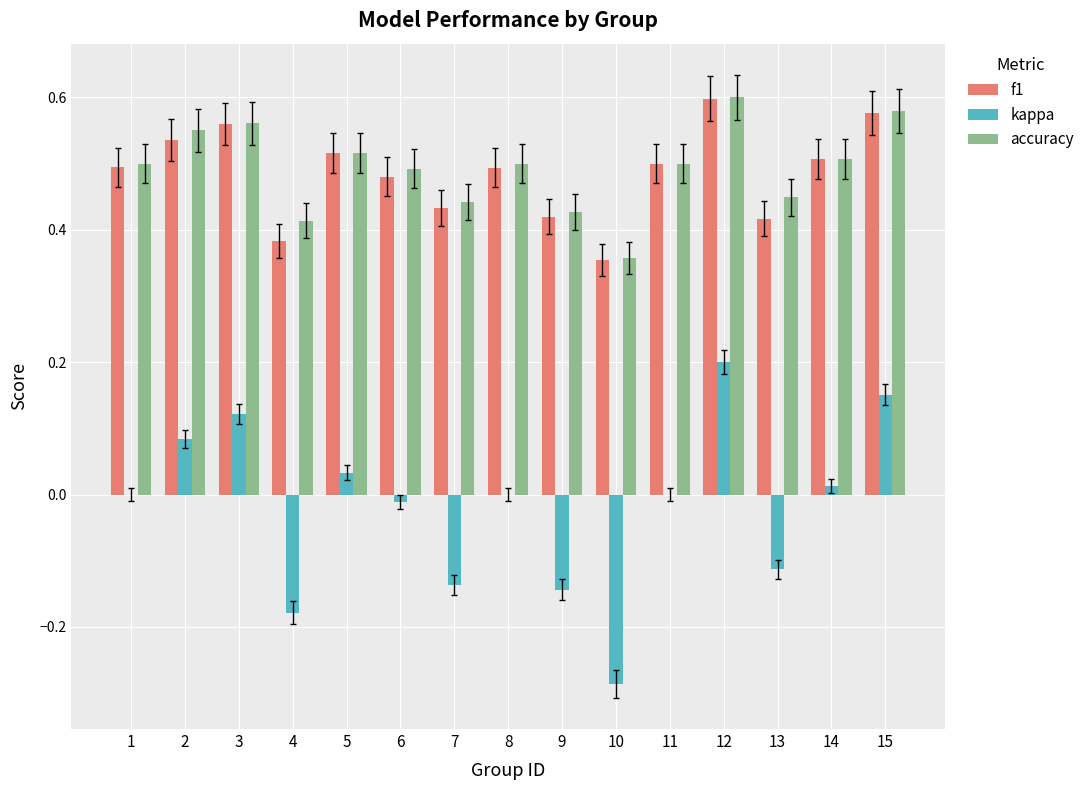

The value of kappa at 10 is -0.4. True or false?

False